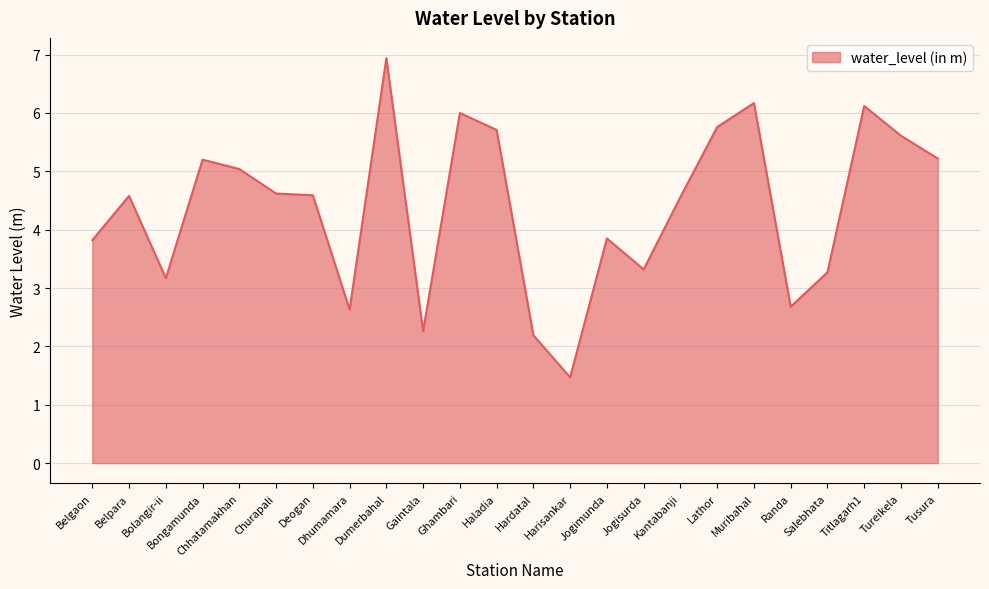

What is the difference between the values at Kantabanji and Randa?

1.9